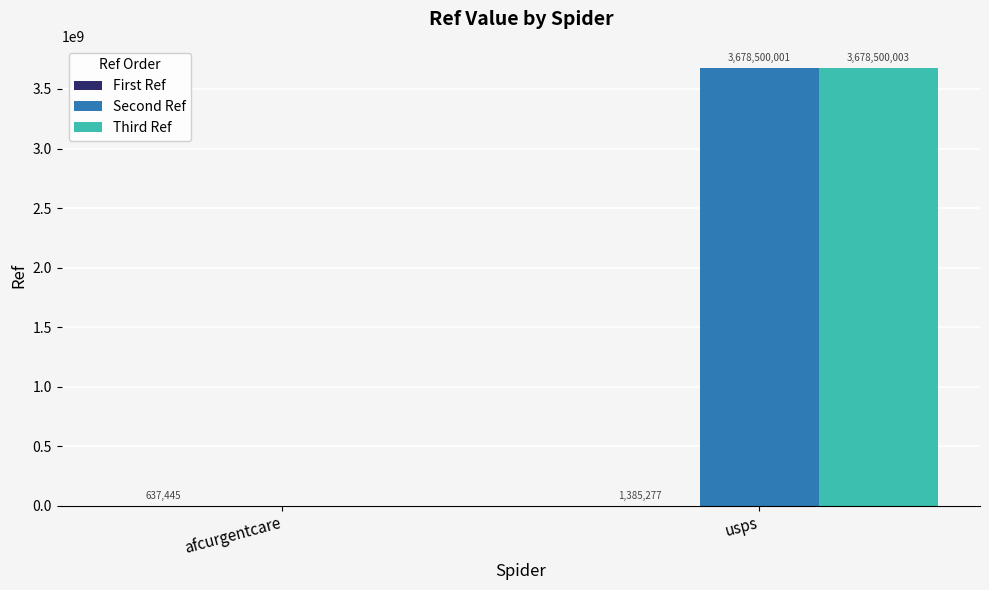

Which series has the largest total across all categories?

Third Ref